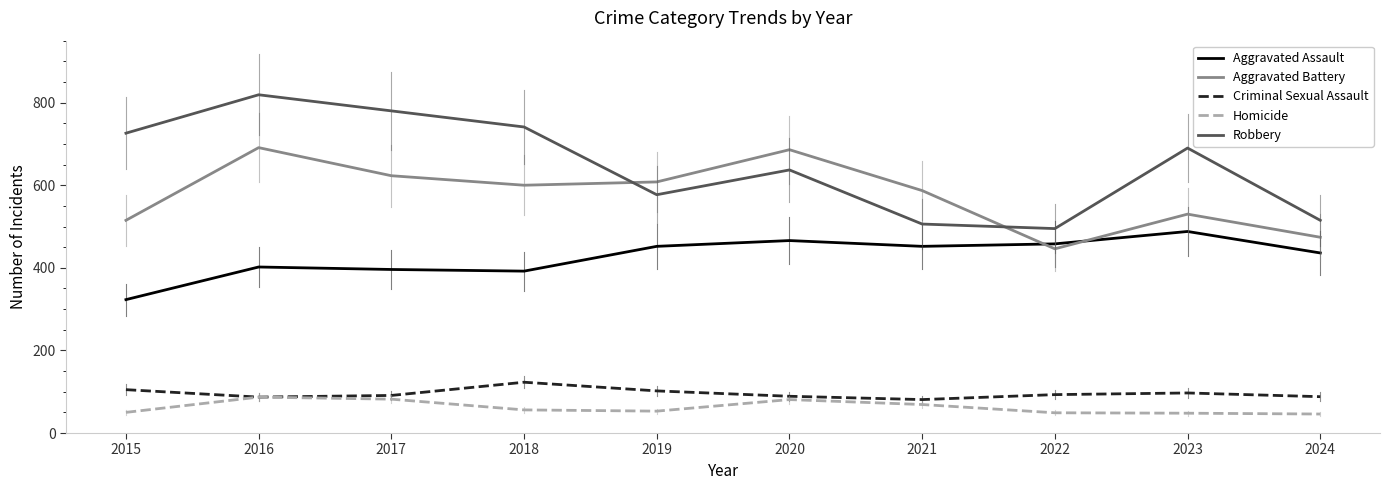

What value does the Criminal Sexual Assault series have at 2022?

93